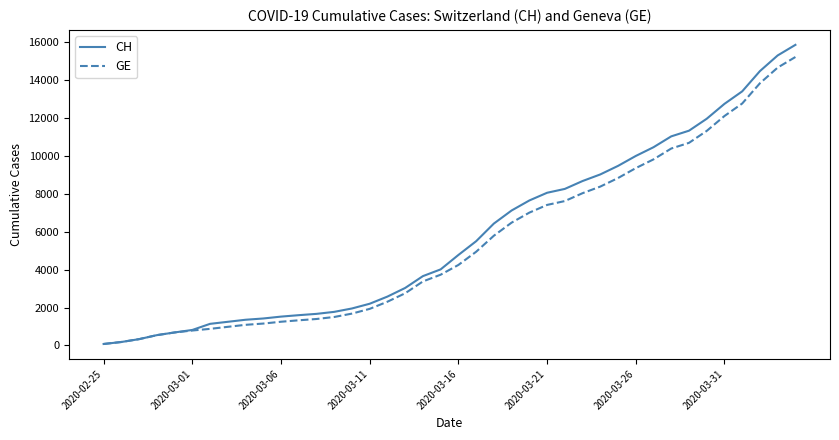

Which series has the widest spread of values?

CH